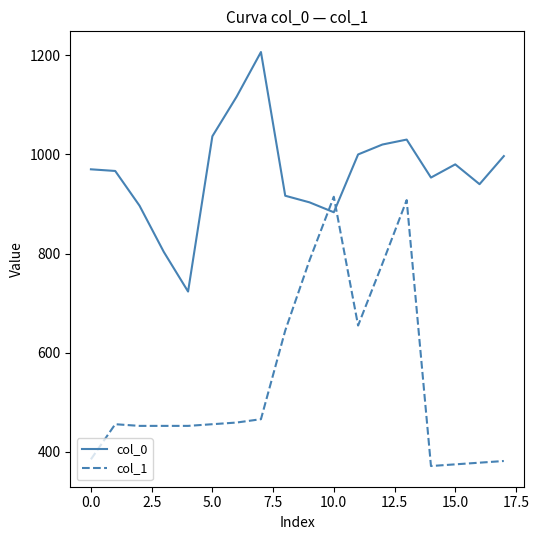

How many times do col_0 and col_1 cross each other?

2